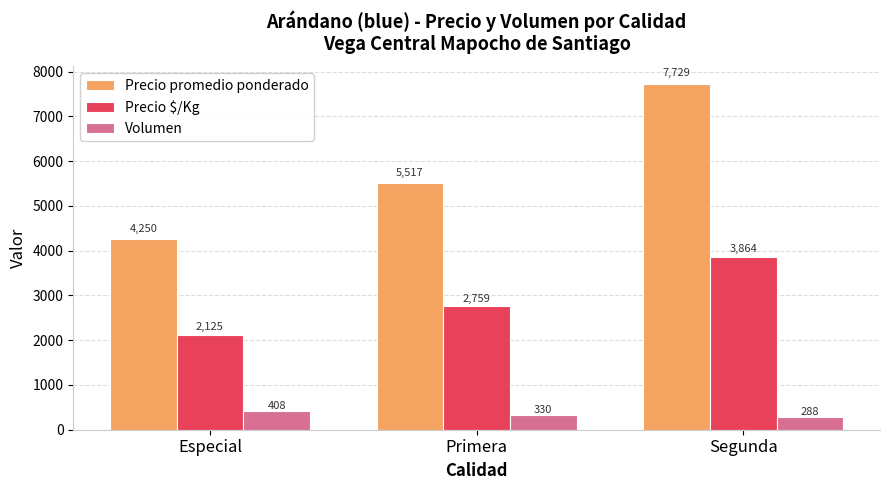

The value of Precio promedio ponderado at Primera is 3460. True or false?

False